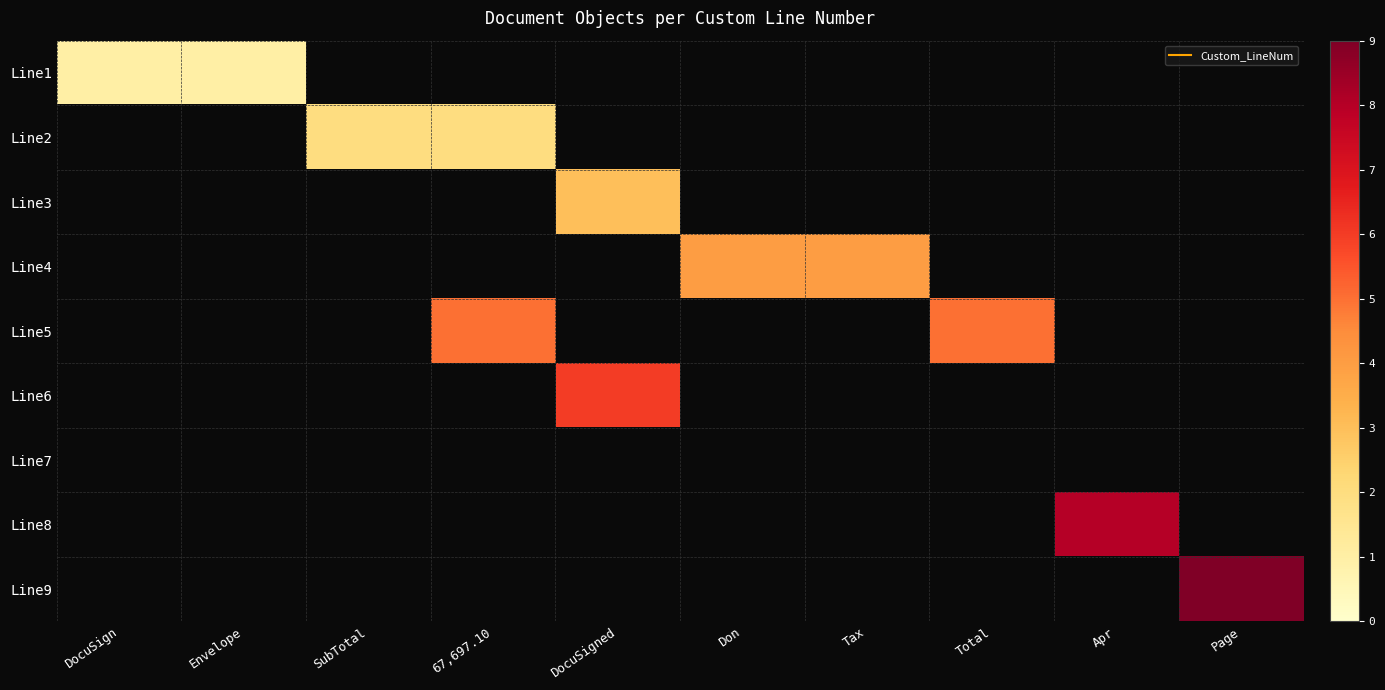

Reading left to right, what are all the values shown in this chart?

Line1: DocuSign=1	Envelope=1	SubTotal=0	67,697.10=0	DocuSigned=0	Don=0	Tax=0	Total=0	Apr=0	Page=0
Line2: DocuSign=0	Envelope=0	SubTotal=2	67,697.10=2	DocuSigned=0	Don=0	Tax=0	Total=0	Apr=0	Page=0
Line3: DocuSign=0	Envelope=0	SubTotal=0	67,697.10=0	DocuSigned=3	Don=0	Tax=0	Total=0	Apr=0	Page=0
Line4: DocuSign=0	Envelope=0	SubTotal=0	67,697.10=0	DocuSigned=0	Don=4	Tax=4	Total=0	Apr=0	Page=0
Line5: DocuSign=0	Envelope=0	SubTotal=0	67,697.10=5	DocuSigned=0	Don=0	Tax=0	Total=5	Apr=0	Page=0
Line6: DocuSign=0	Envelope=0	SubTotal=0	67,697.10=0	DocuSigned=6	Don=0	Tax=0	Total=0	Apr=0	Page=0
Line7: DocuSign=0	Envelope=0	SubTotal=0	67,697.10=0	DocuSigned=0	Don=0	Tax=0	Total=0	Apr=0	Page=0
Line8: DocuSign=0	Envelope=0	SubTotal=0	67,697.10=0	DocuSigned=0	Don=0	Tax=0	Total=0	Apr=8	Page=0
Line9: DocuSign=0	Envelope=0	SubTotal=0	67,697.10=0	DocuSigned=0	Don=0	Tax=0	Total=0	Apr=0	Page=9